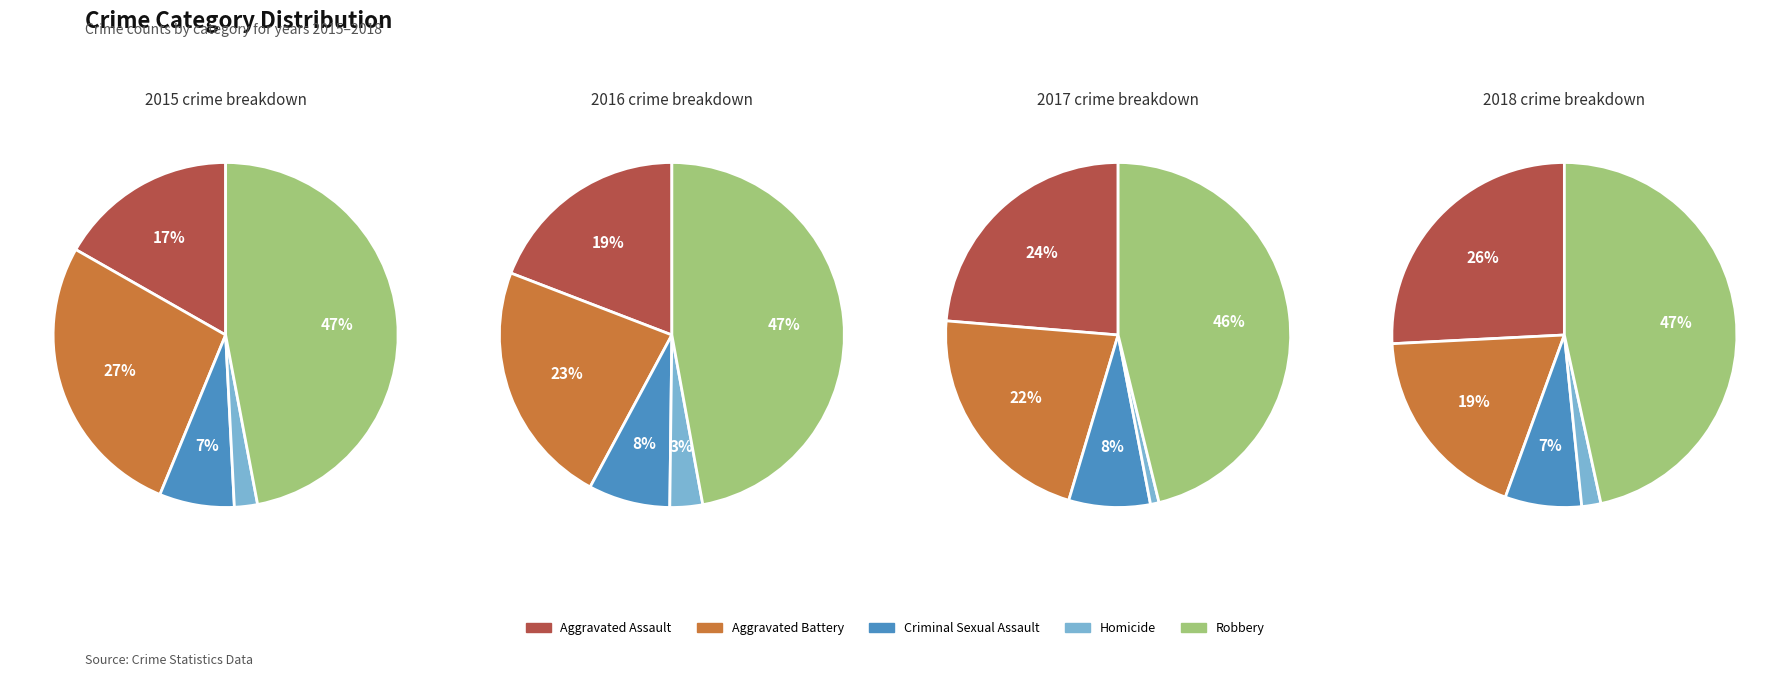

To the nearest percent, what is the combined percentage of Robbery and Criminal Sexual Assault?

54%